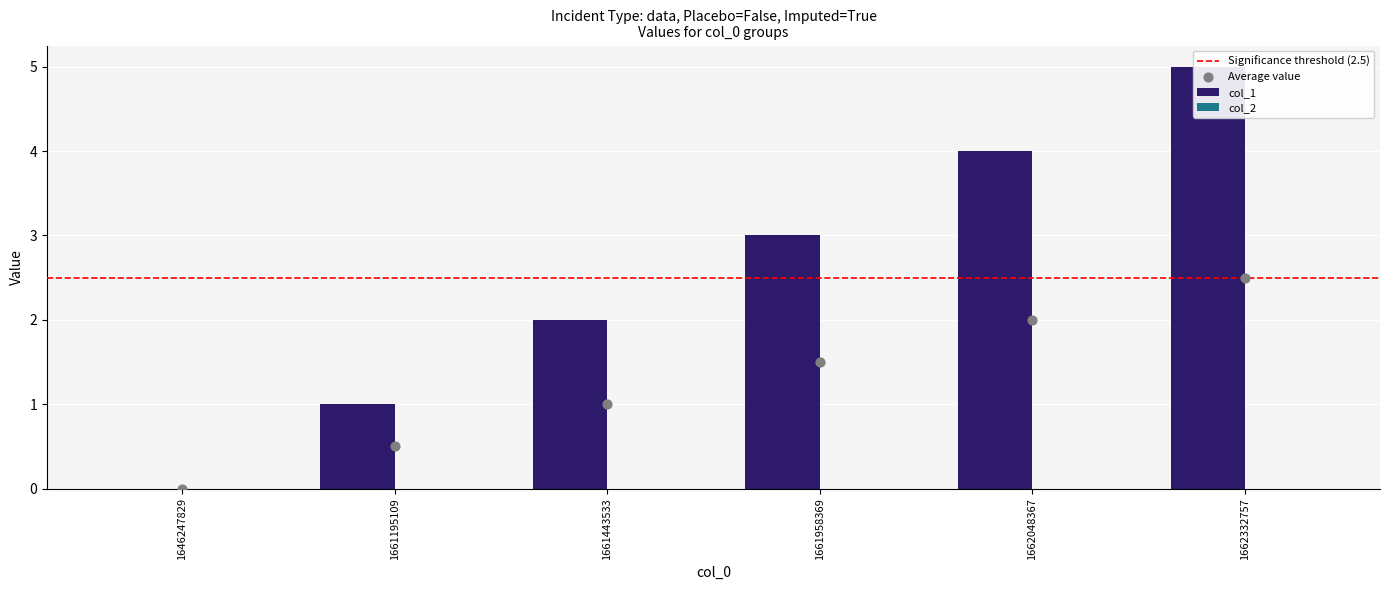

What is the change in value from 1646247829 to 1661443533?

+2